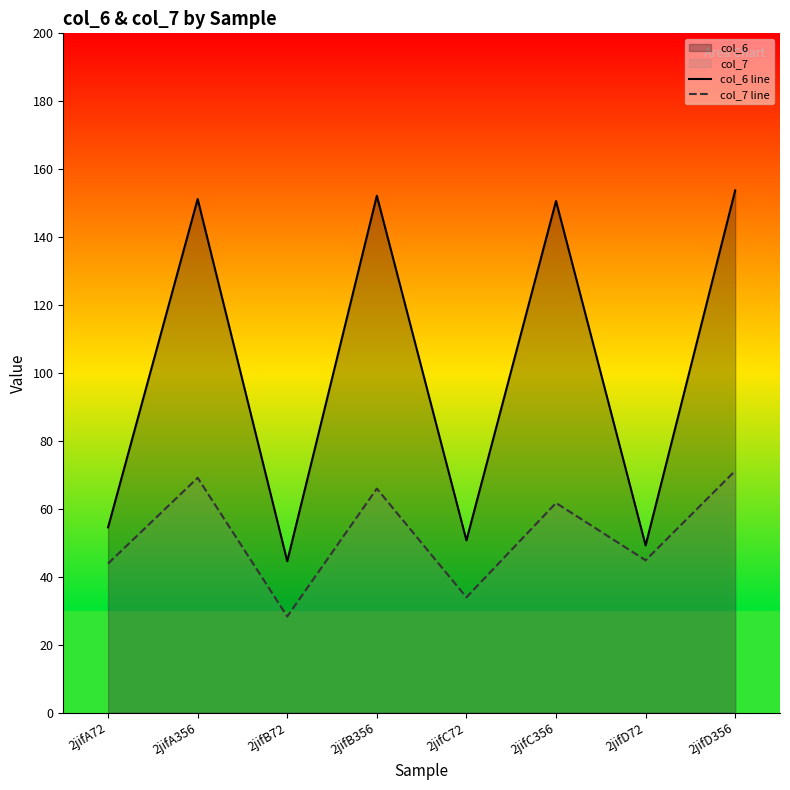

What is the approximate value of col_7 line at 2jifD356?

71.2